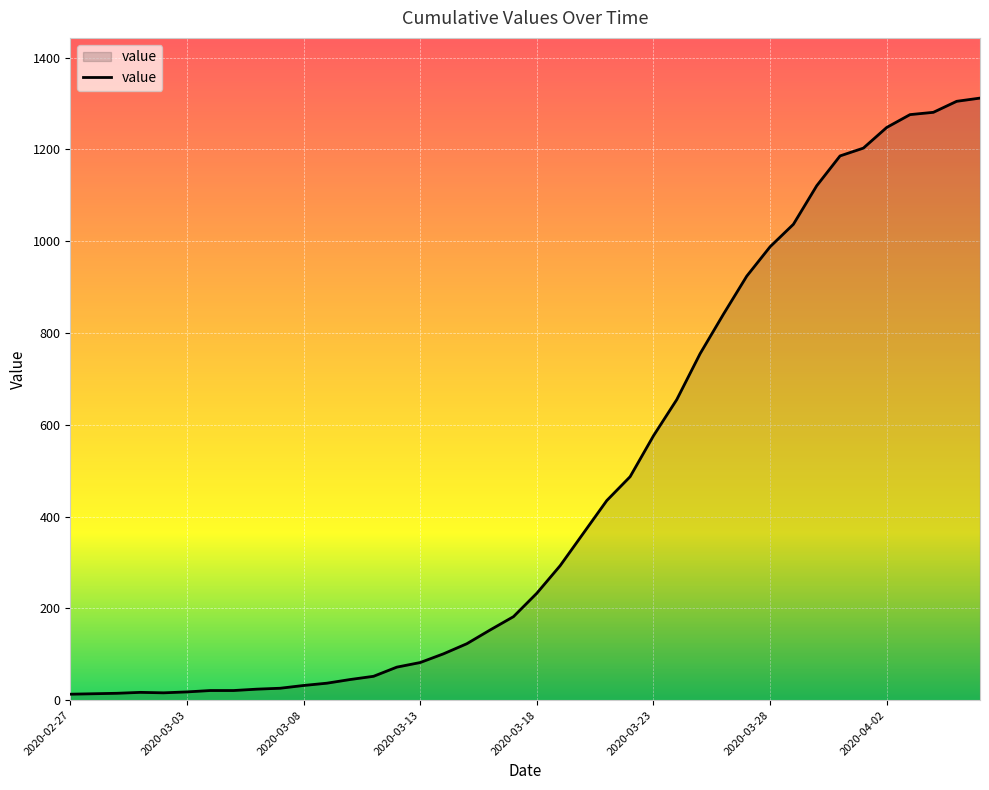

What is the difference between the maximum and minimum values?

1299